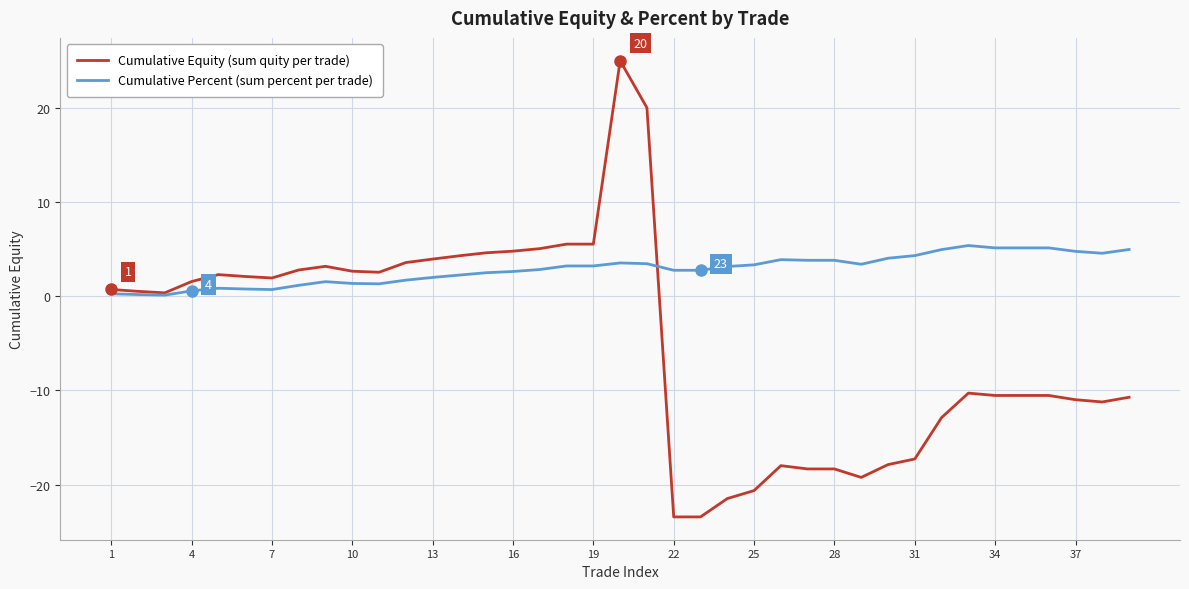

Which series has the largest total across all categories?

Cumulative Percent (sum percent per trade)